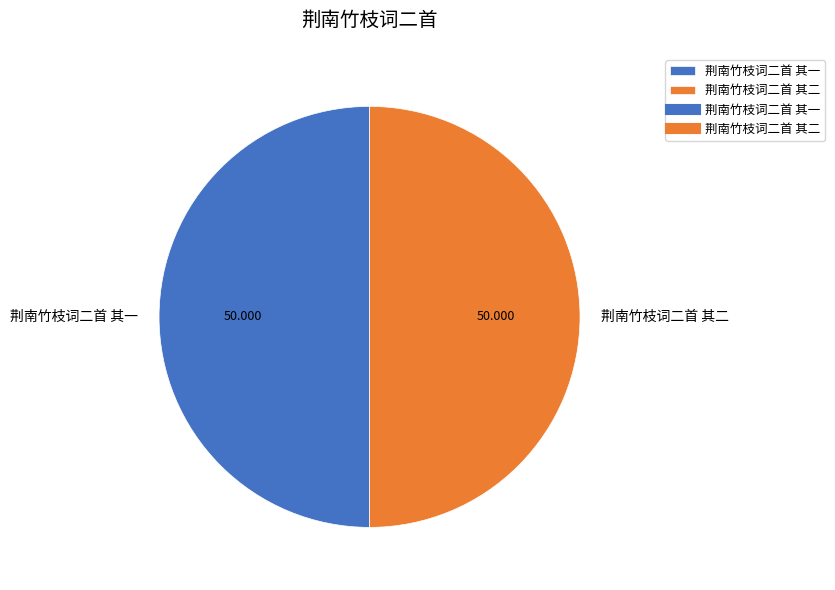

Combined, do 荆南竹枝词二首 其二 and 荆南竹枝词二首 其一 account for over 50%?

Yes